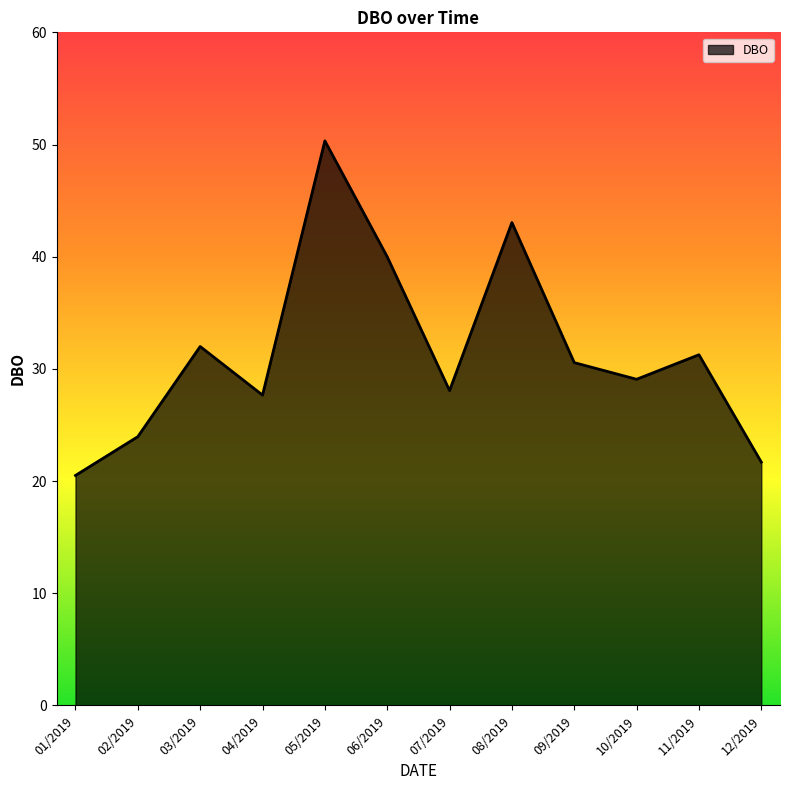

What is the maximum value shown in the chart?

50.3